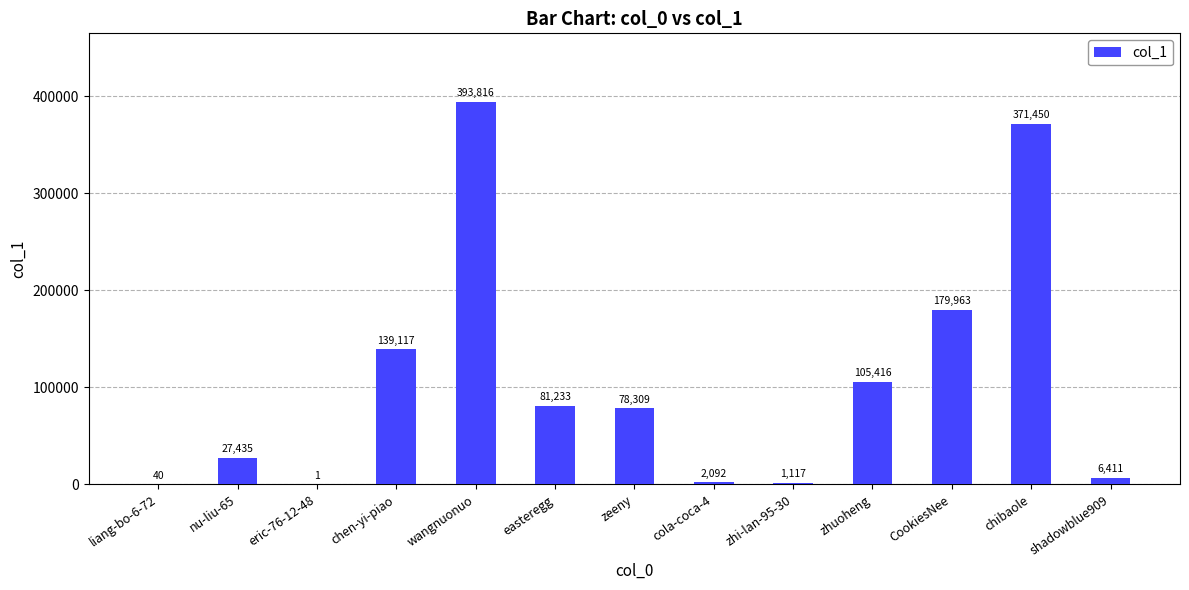

Are the bars horizontal?

No